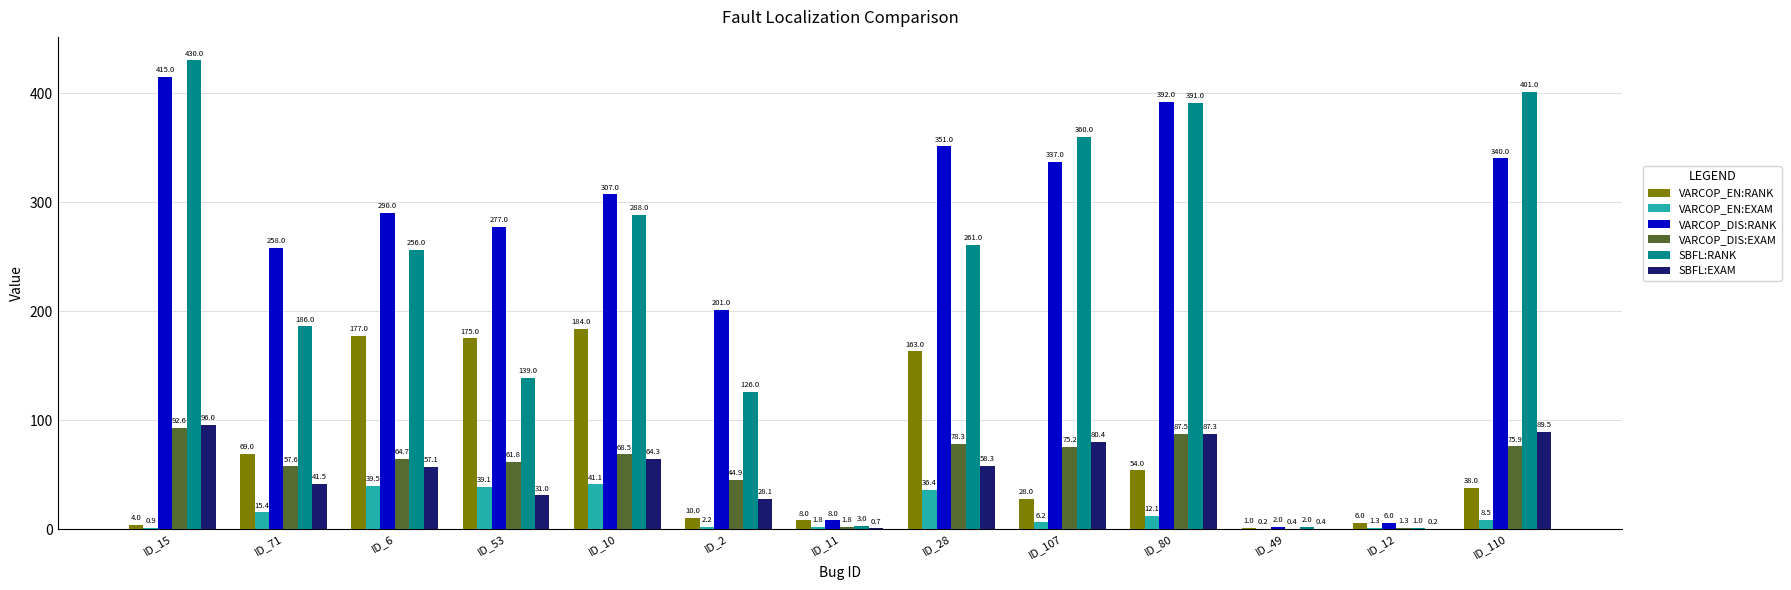

How many groups of bars are there?

13